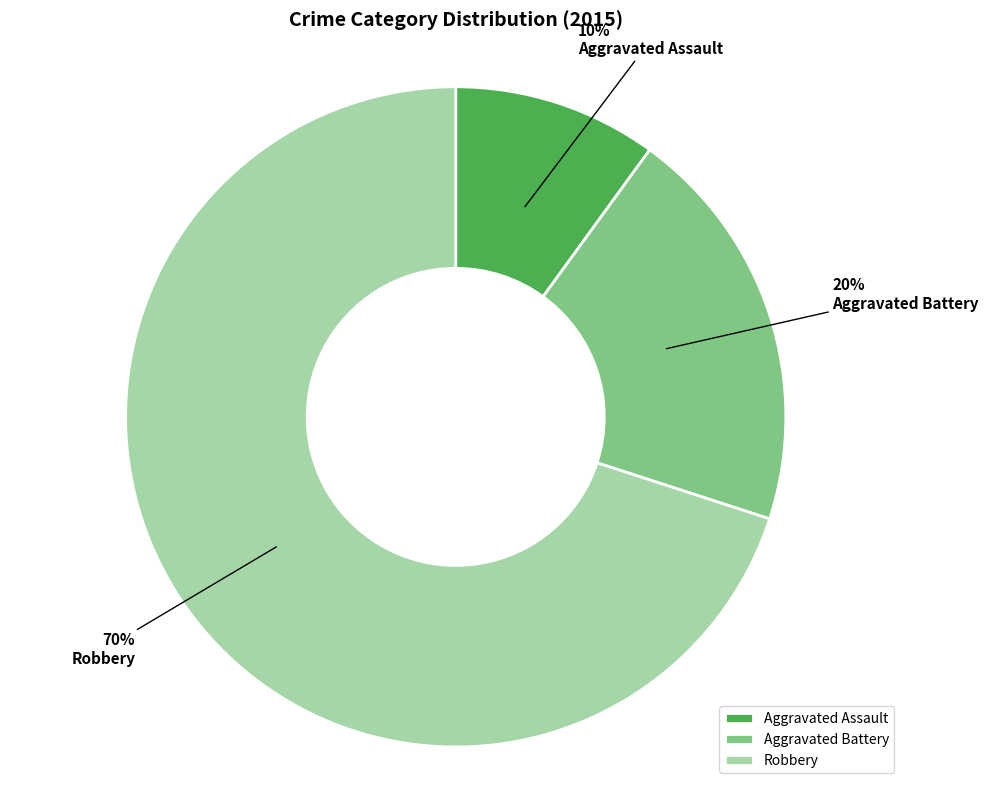

What percentage is the Aggravated Battery slice, to the nearest percent?

20%